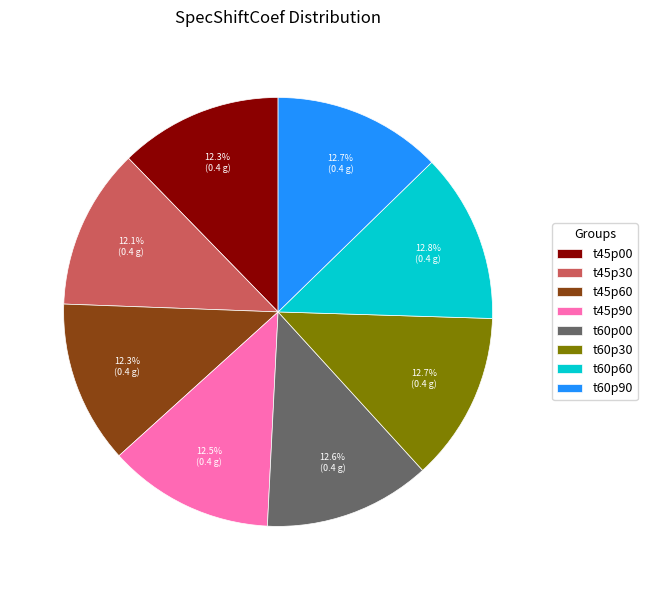

Combined, what portion of the pie is t45p00 and t60p00?

24.9%